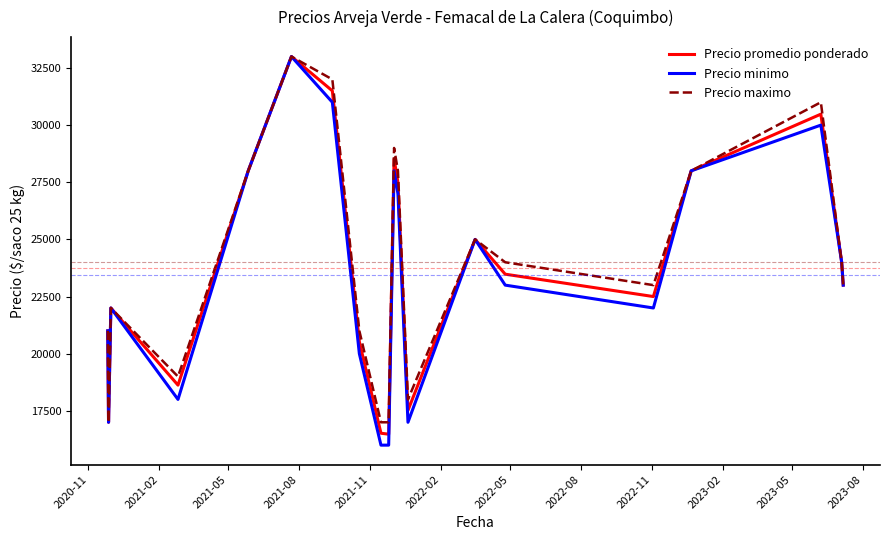

Which series has the largest range (max minus min)?

Precio minimo